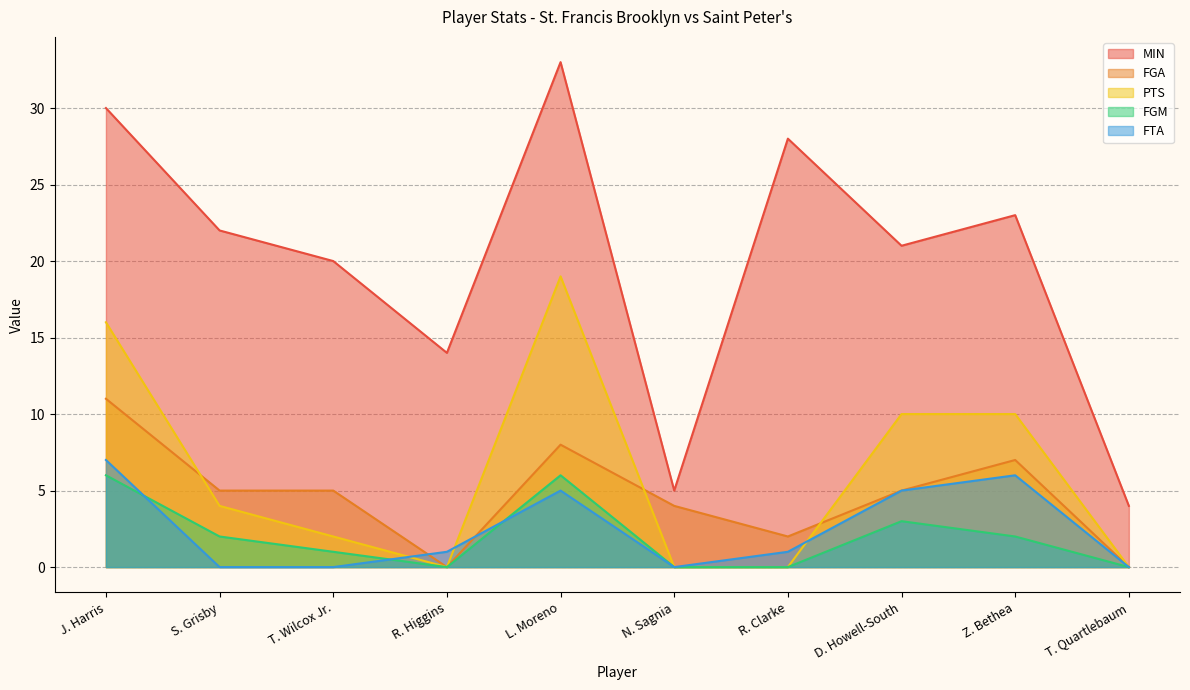

True or false: MIN and FGM intersect in this chart.

False